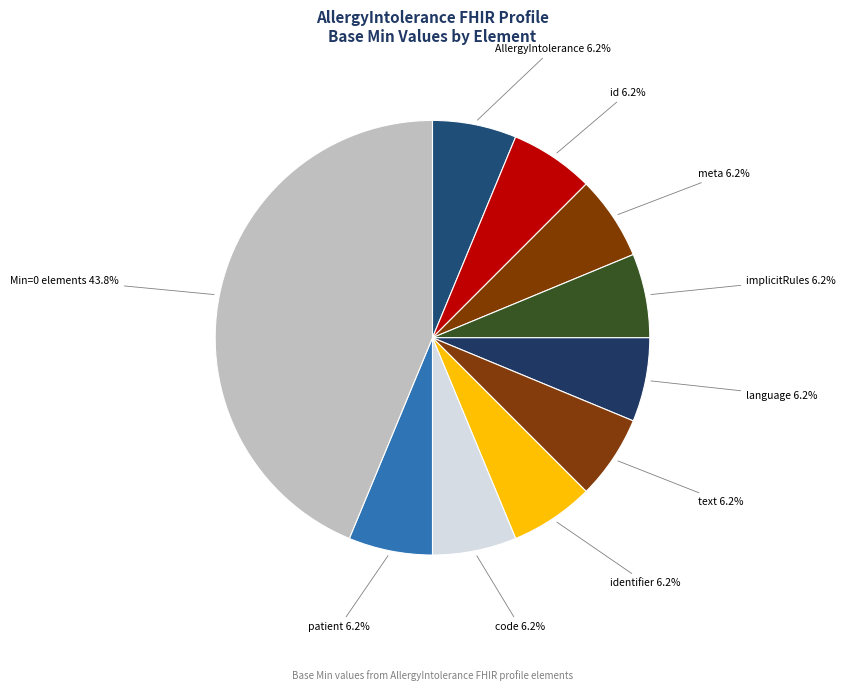

How many slices are in this pie chart?

10